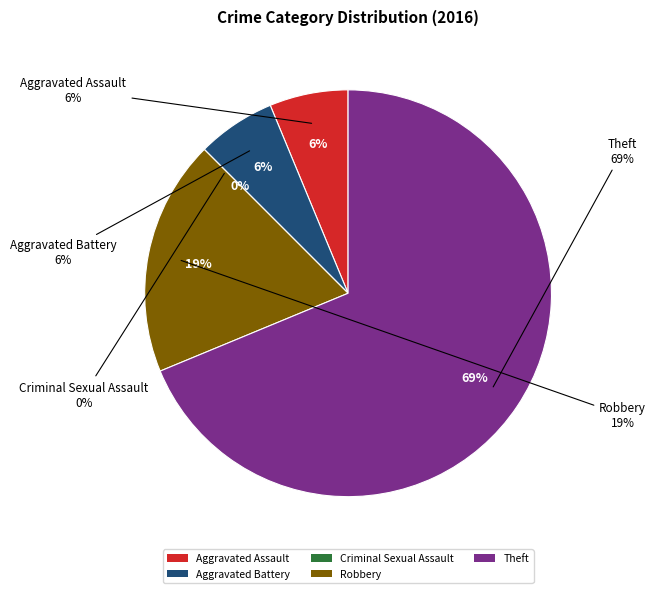

To the nearest percent, what is the average slice percentage?

20%